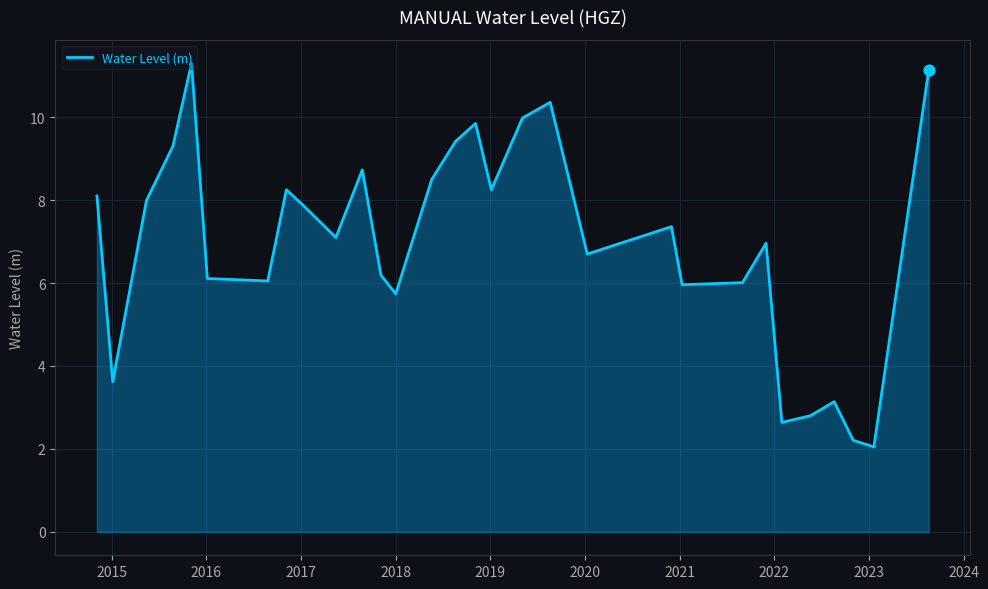

What is the maximum value shown in the chart?

11.3